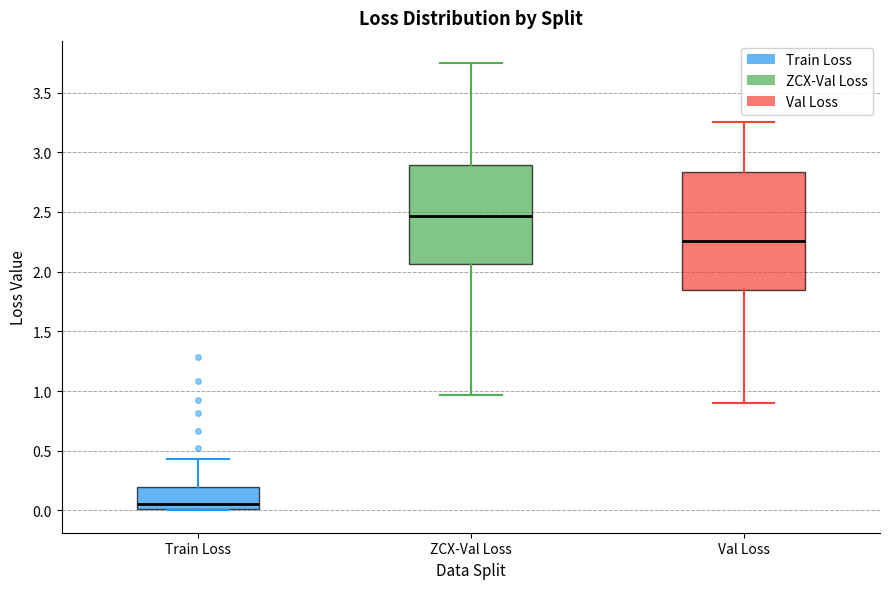

Reading left to right, read every box against the y-axis: the position of its median line, the range the box covers, and the ends of its whiskers. The values are not printed on the chart, so give them approximately, as read against the axis.

Train Loss: median 0.05, box 0.00 to 0.20, whiskers 0.00 to 0.45
ZCX-Val Loss: median 2.45, box 2.05 to 2.90, whiskers 0.95 to 3.75
Val Loss: median 2.25, box 1.85 to 2.85, whiskers 0.90 to 3.25